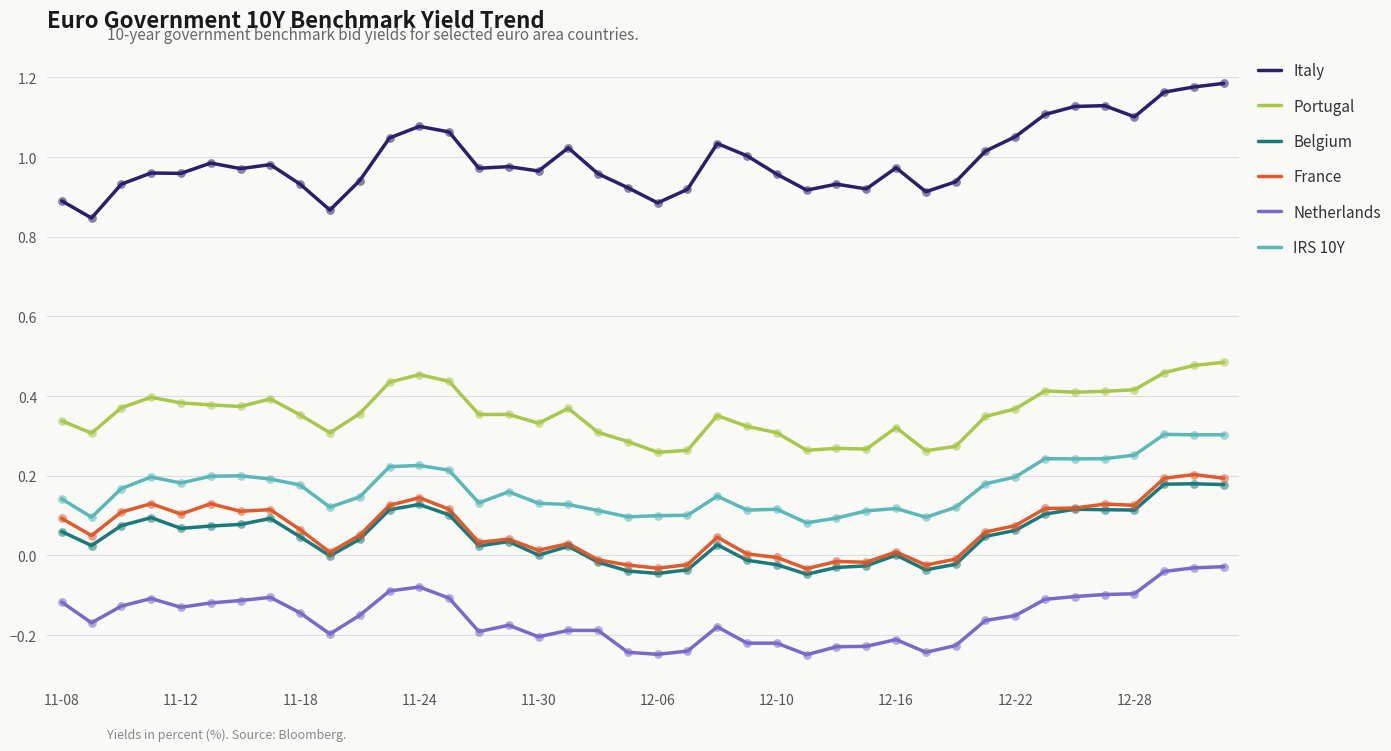

Which series has the largest total across all categories?

Italy